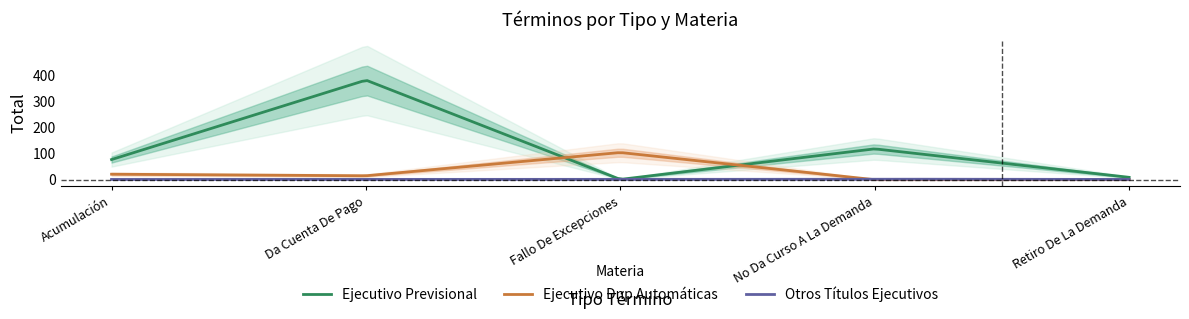

Which category has the lowest value across all series?

No Da Curso A La Demanda